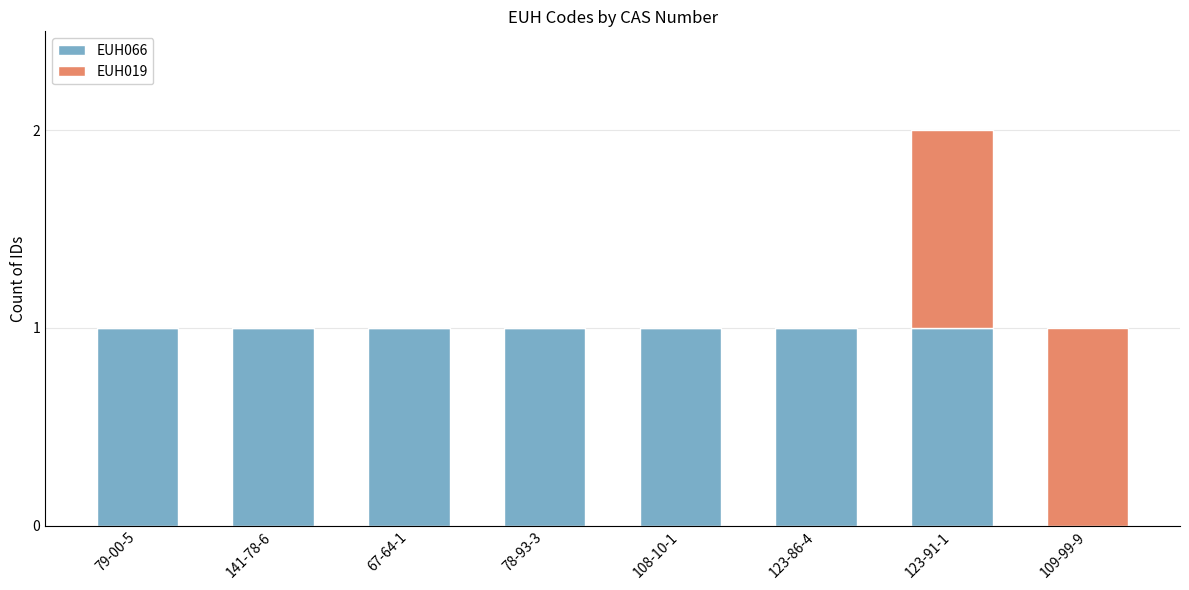

At which category is the sum across all series the highest?

123-91-1